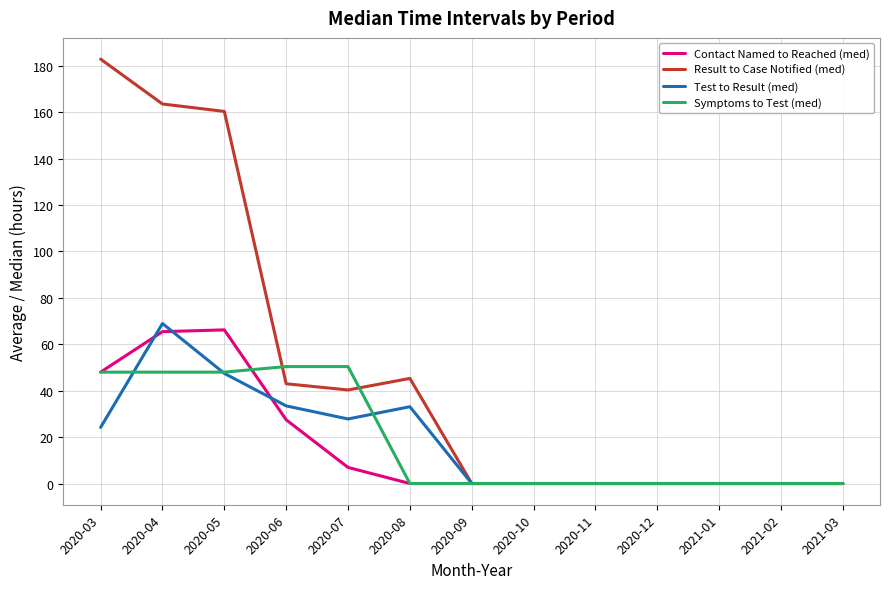

What is the spread (max minus min) of values at 2020-06?

22.9